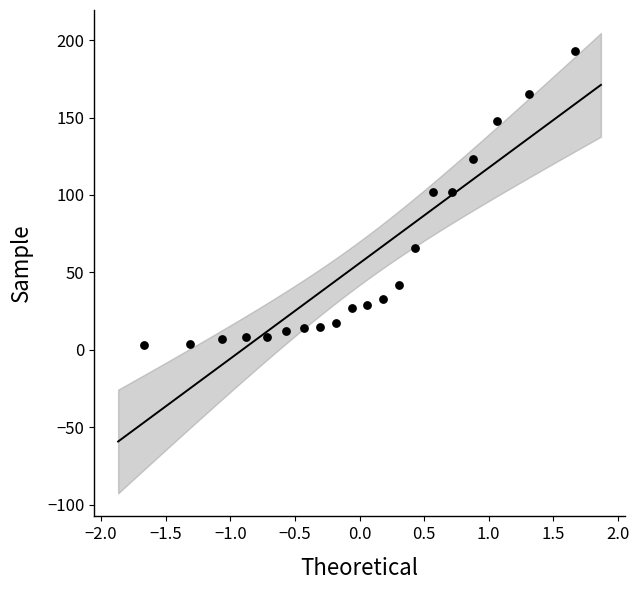

What is the range of Y values (max minus min)?

190